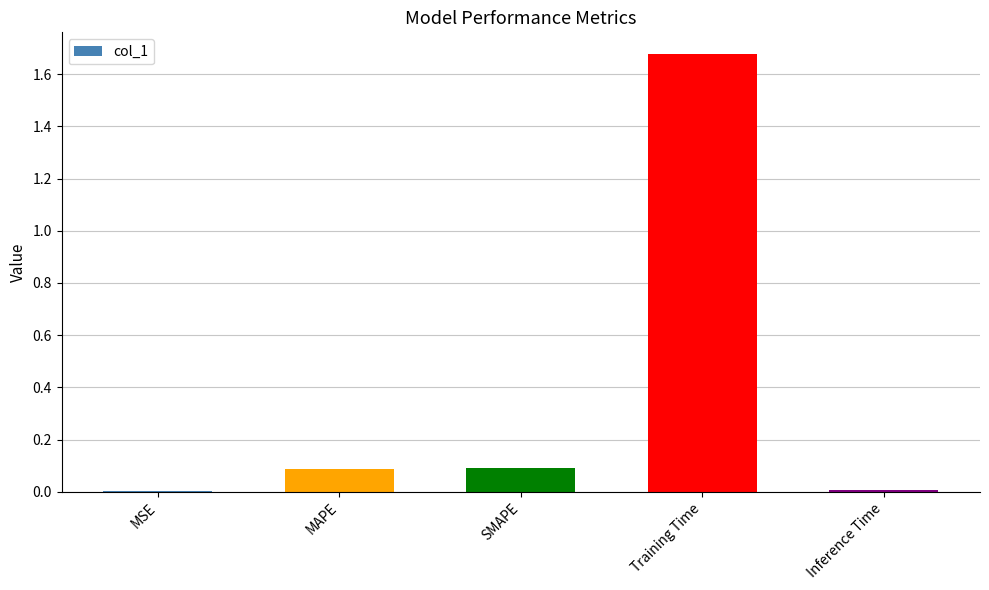

The chart shows a value of 0.0 at MAPE. True or false?

False